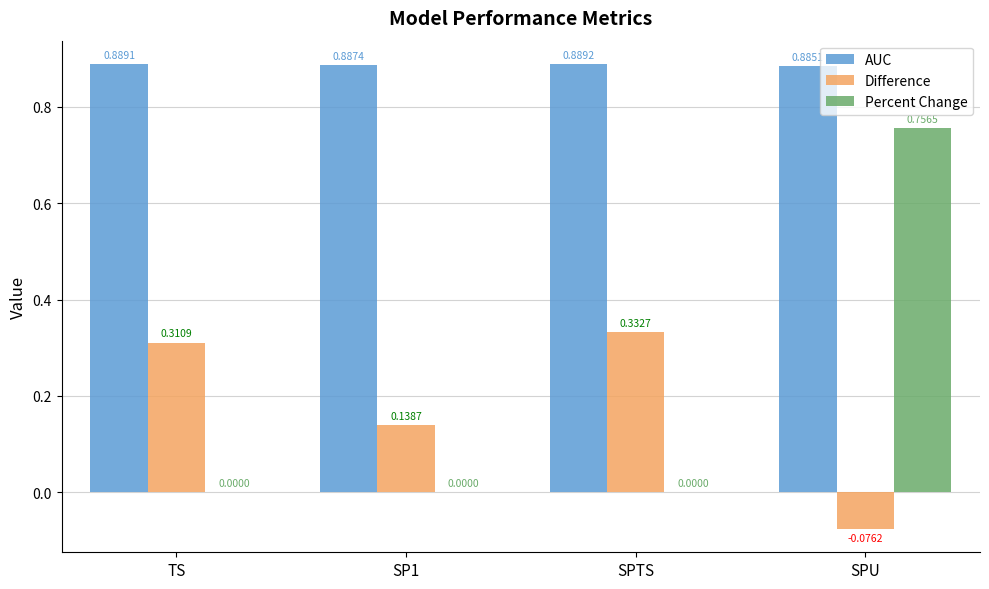

Which series has the largest range (max minus min)?

Percent Change